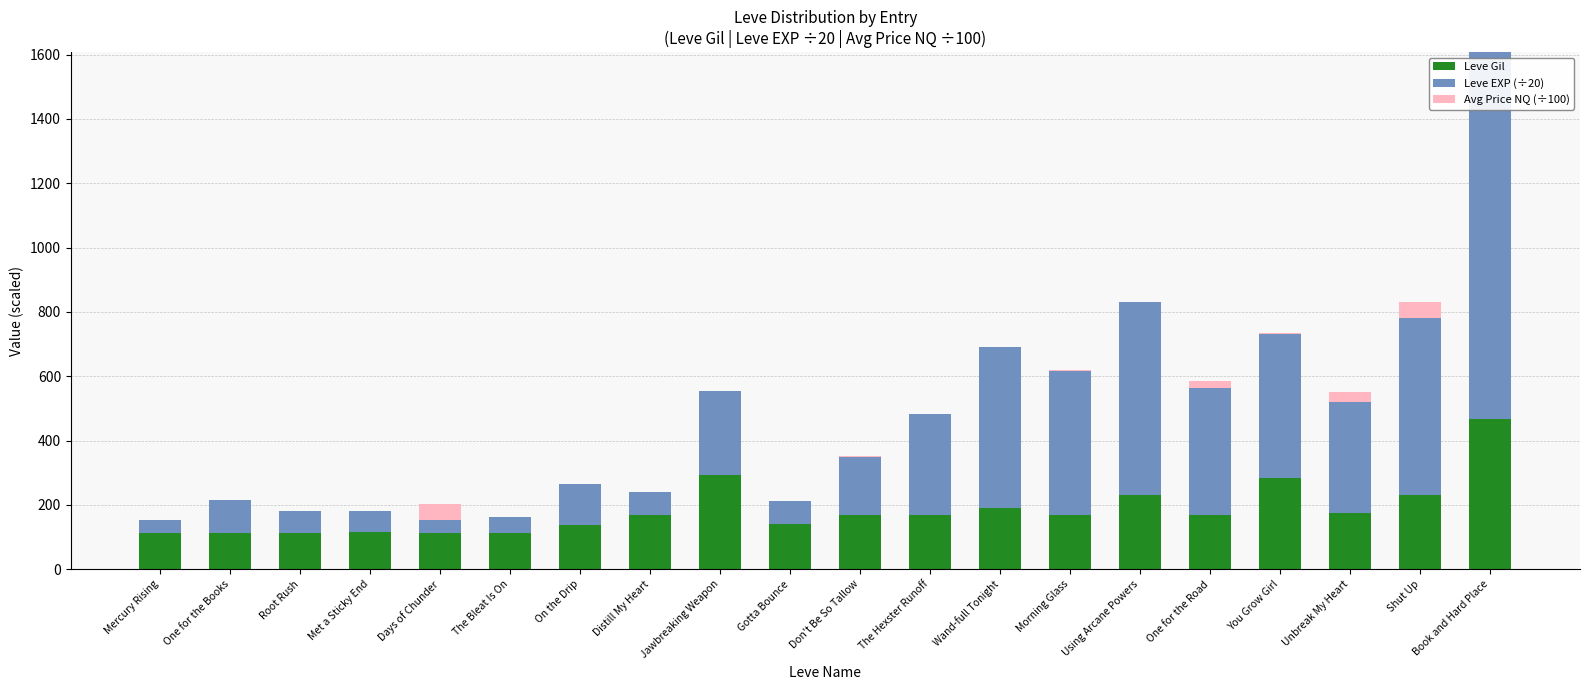

Are the bars grouped side by side (vs. stacked)?

No